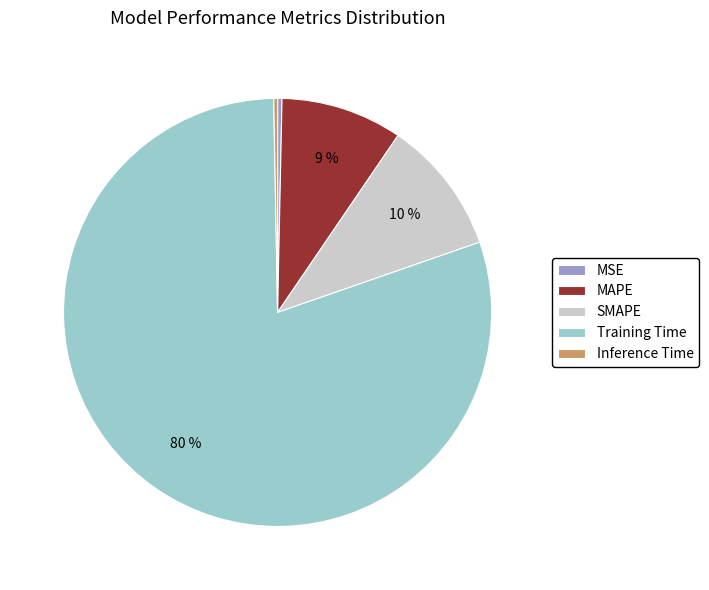

To the nearest percent, what percentage of the pie is MAPE?

9%